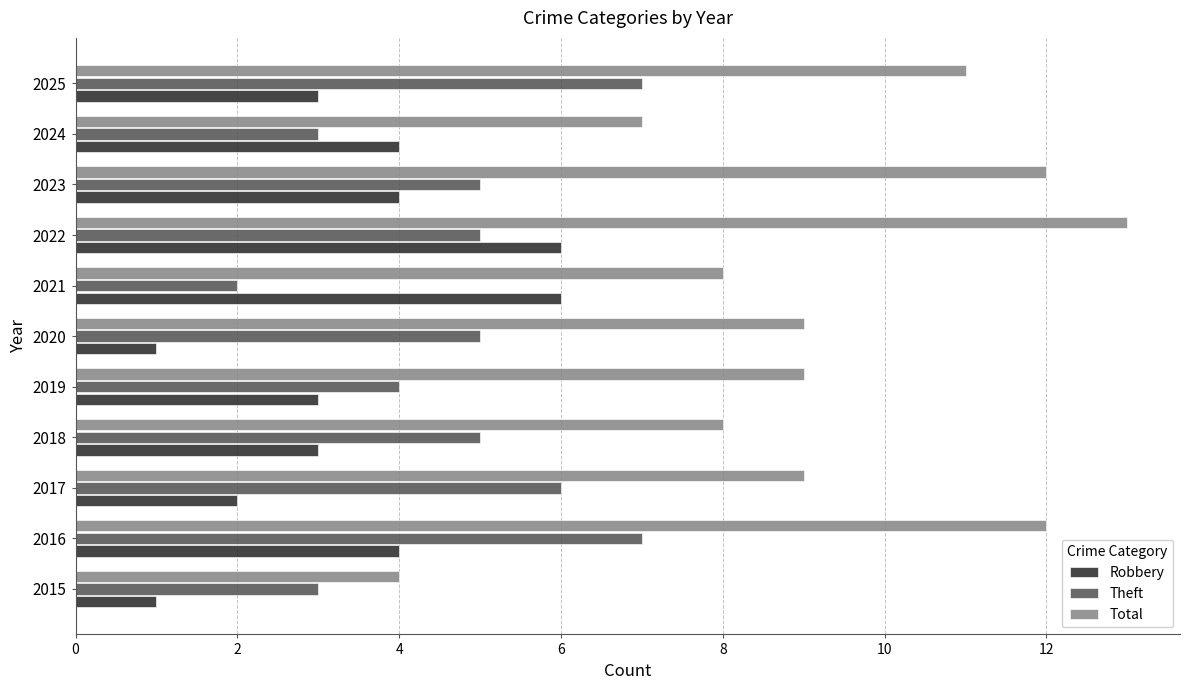

How many data points does each series have?

11